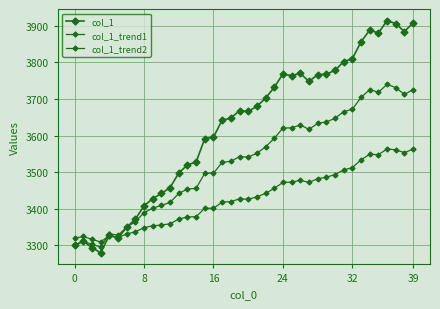

Which series ends up on top after the final intersection of col_1_trend2 and col_1_trend1?

col_1_trend1